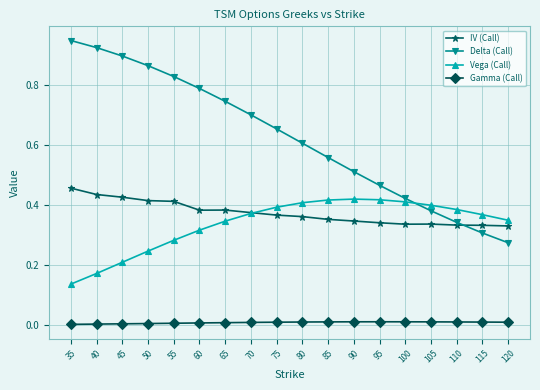

What is the total value across all series at 75?

1.4